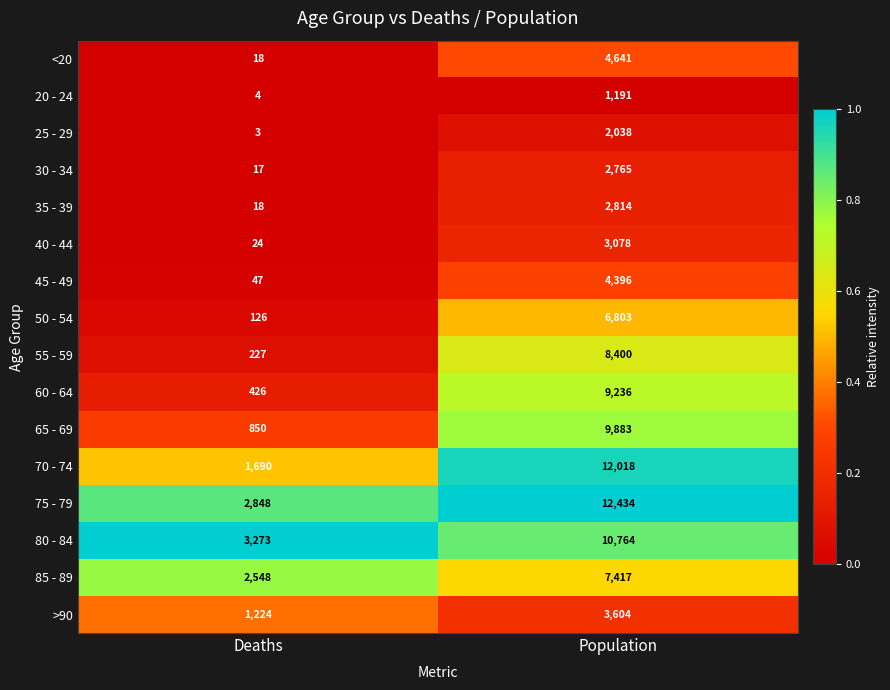

At which category does the chart reach its peak across all series?

Population